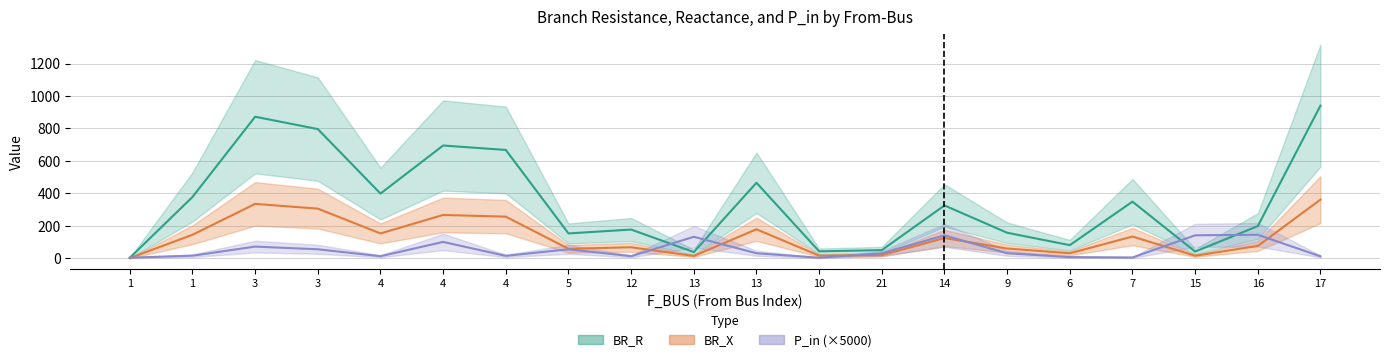

What is the sum of all BR_X values?

2628.7